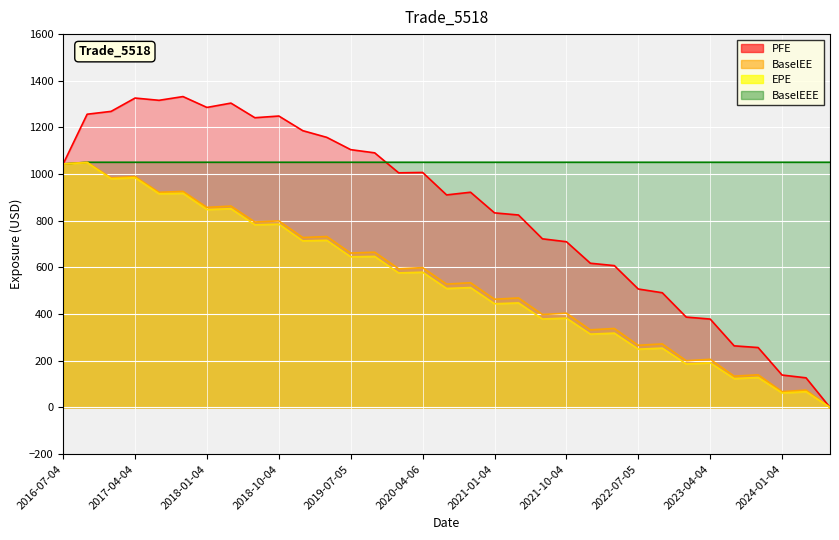

Reading left to right, list all the values displayed in this chart.

EPE: 1043.6	1049.1	980.4	984.7	915.8	918.0	848.3	852.0	783.1	785.8	714.0	716.5	645.7	647.4	576.7	579.7	510.1	513.9	444.5	448.2	379.3	383.1	314.5	318.8	250.1	254.6	186.6	191.4	124.0	128.8	62.3	67.8	0.0
PFE: 1043.6	1256.7	1268.9	1326.0	1316.3	1332.4	1285.8	1304.4	1241.7	1249.0	1186.2	1157.6	1104.9	1091.2	1005.6	1007.2	911.0	922.4	834.0	824.9	722.8	710.4	618.2	608.0	507.7	491.8	387.4	378.9	264.2	256.9	139.1	127.1	0.0
BaselEE: 1043.6	1050.9	983.7	989.7	922.1	926.1	857.6	863.1	795.0	799.6	728.3	732.6	661.8	665.5	594.6	599.4	528.9	534.6	464.0	469.4	398.6	404.0	332.8	338.6	266.6	272.5	200.5	206.5	134.4	140.2	68.0	74.5	0.0
BaselEEE: 1043.6	1050.9	1050.9	1050.9	1050.9	1050.9	1050.9	1050.9	1050.9	1050.9	1050.9	1050.9	1050.9	1050.9	1050.9	1050.9	1050.9	1050.9	1050.9	1050.9	1050.9	1050.9	1050.9	1050.9	1050.9	1050.9	1050.9	1050.9	1050.9	1050.9	1050.9	1050.9	1050.9